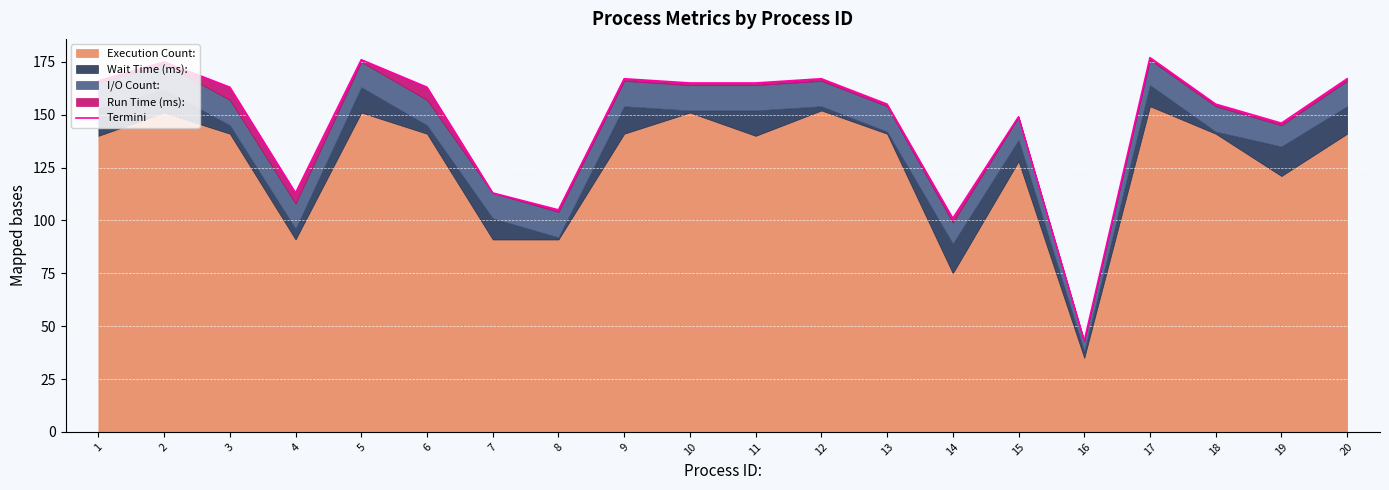

What is the ratio of the value at 16 to the value at 12?

0.3